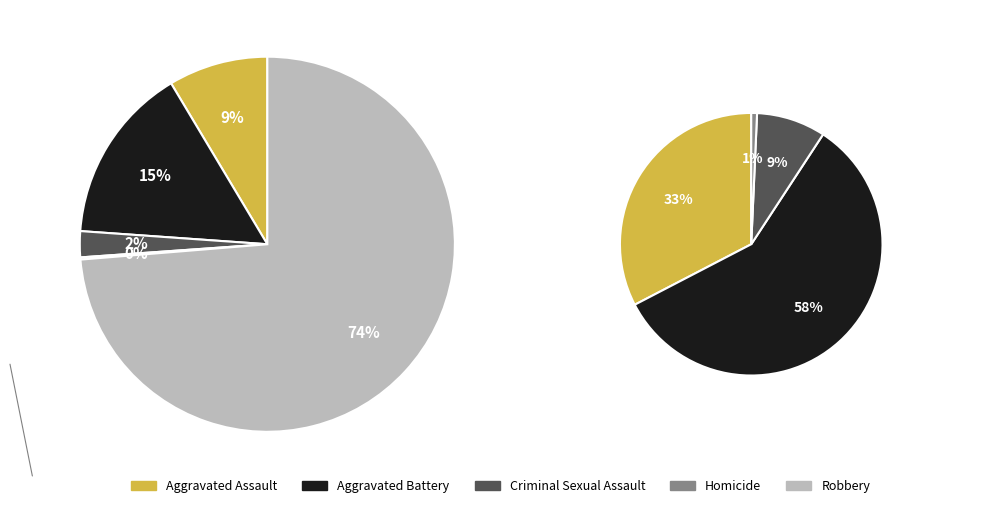

Rank the categories by value from highest to lowest.

Robbery, Aggravated Battery, Aggravated Assault, Criminal Sexual Assault, Homicide